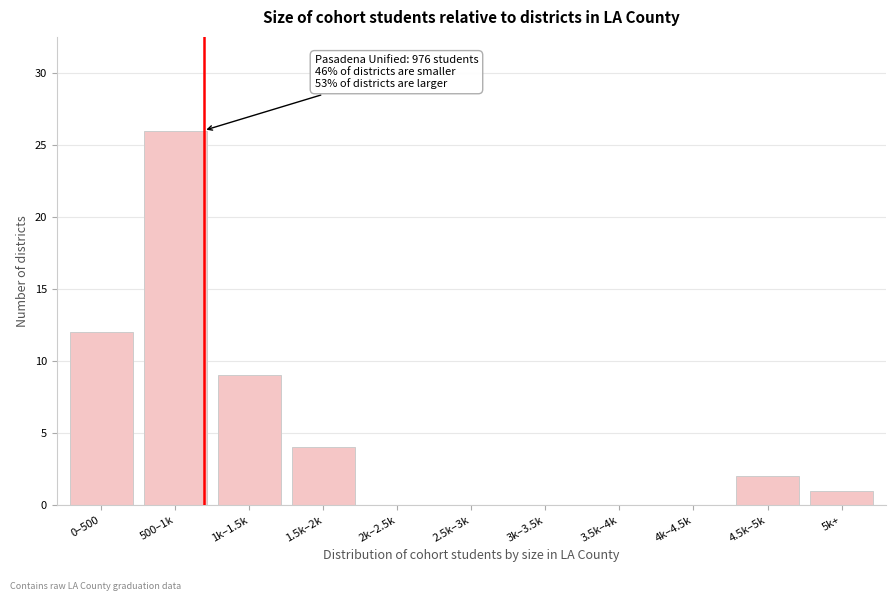

Reading right to left, list all the values displayed in this chart.

5k+=1	4.5k–5k=2	4k–4.5k=0	3.5k–4k=0	3k–3.5k=0	2.5k–3k=0	2k–2.5k=0	1.5k–2k=4	1k–1.5k=9	500–1k=26	0–500=12